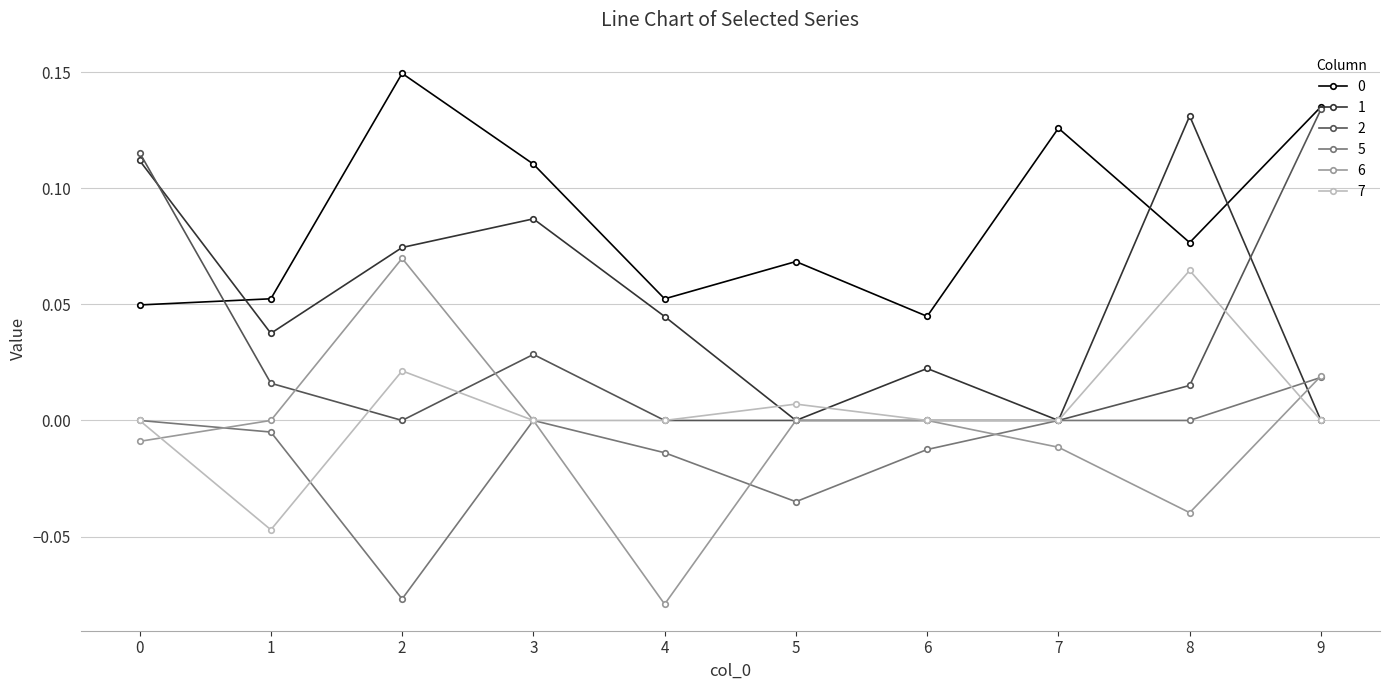

How many lines are shown in the chart?

6